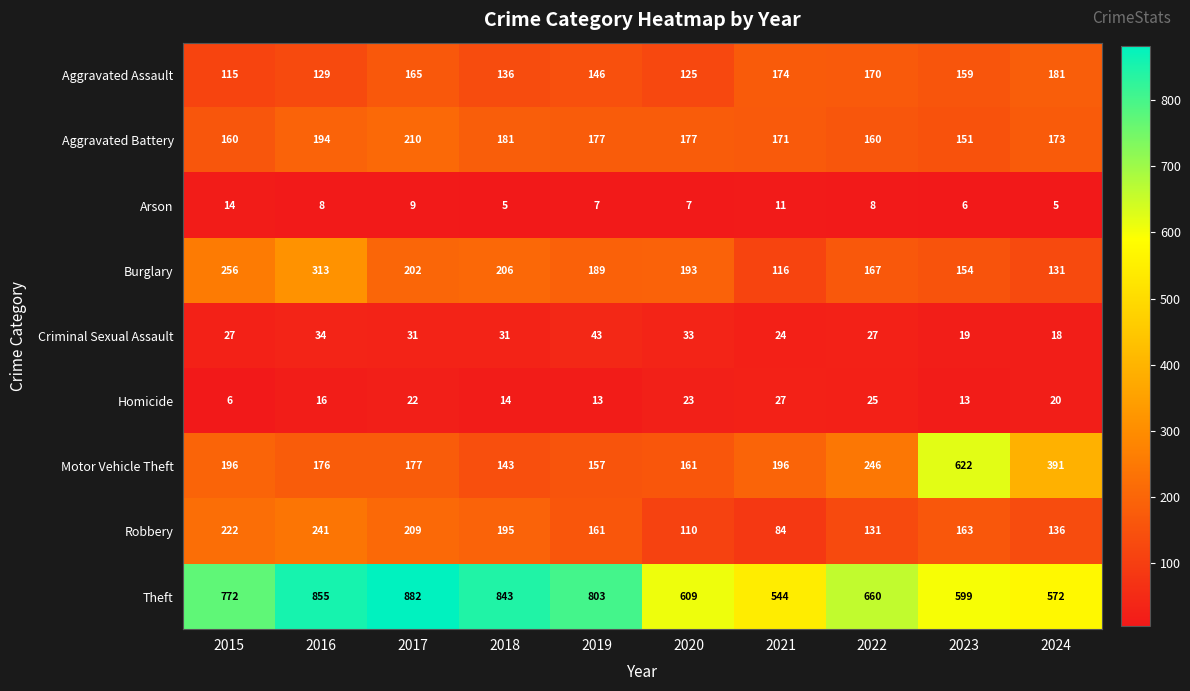

Where is Burglary nearest to the value 214?

2018